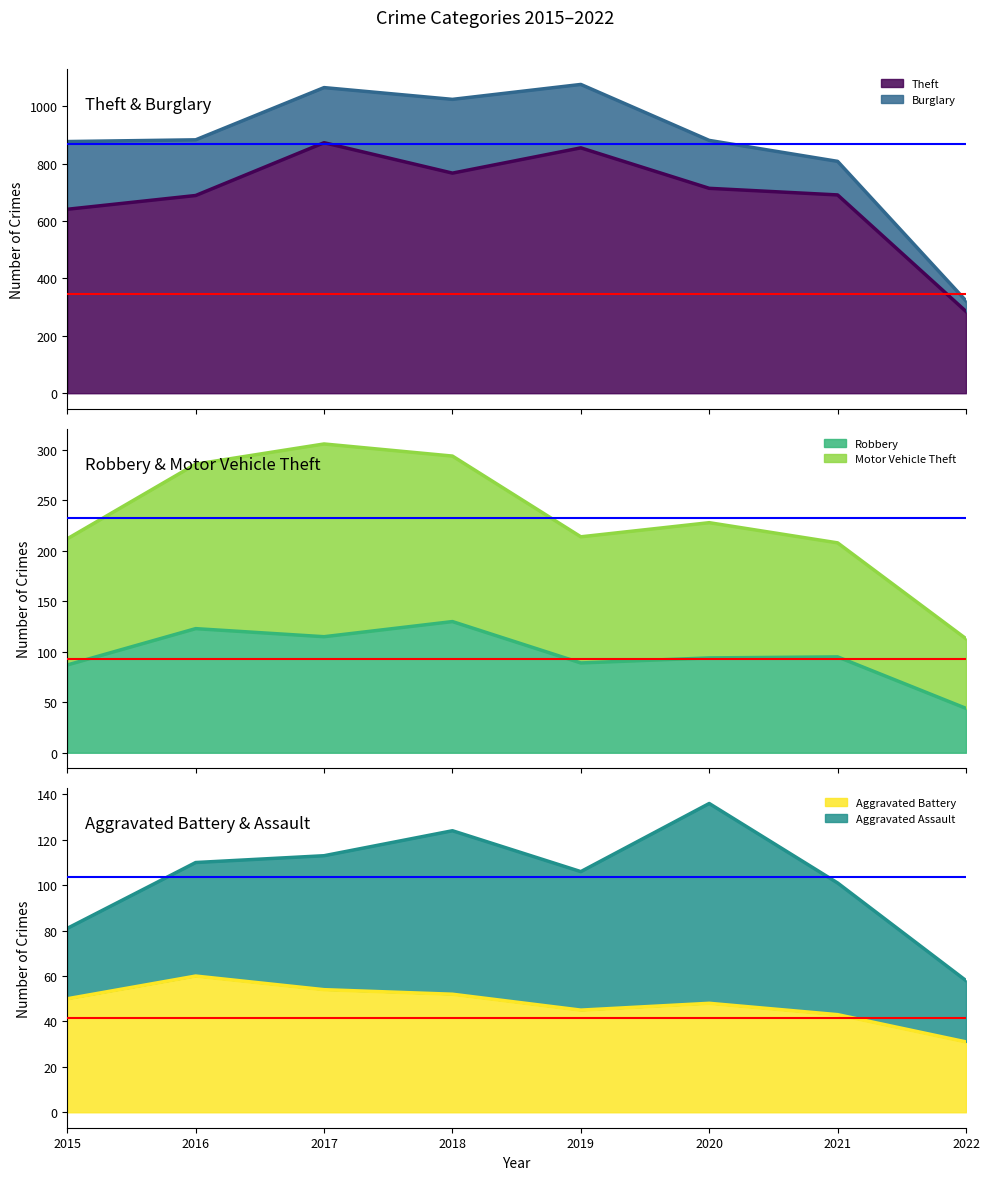

Between 2016 and 2018, which series saw the biggest shift?

Theft